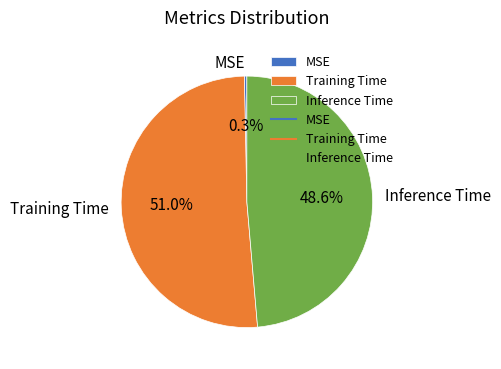

What percentage is the Inference Time slice, to the nearest percent?

49%